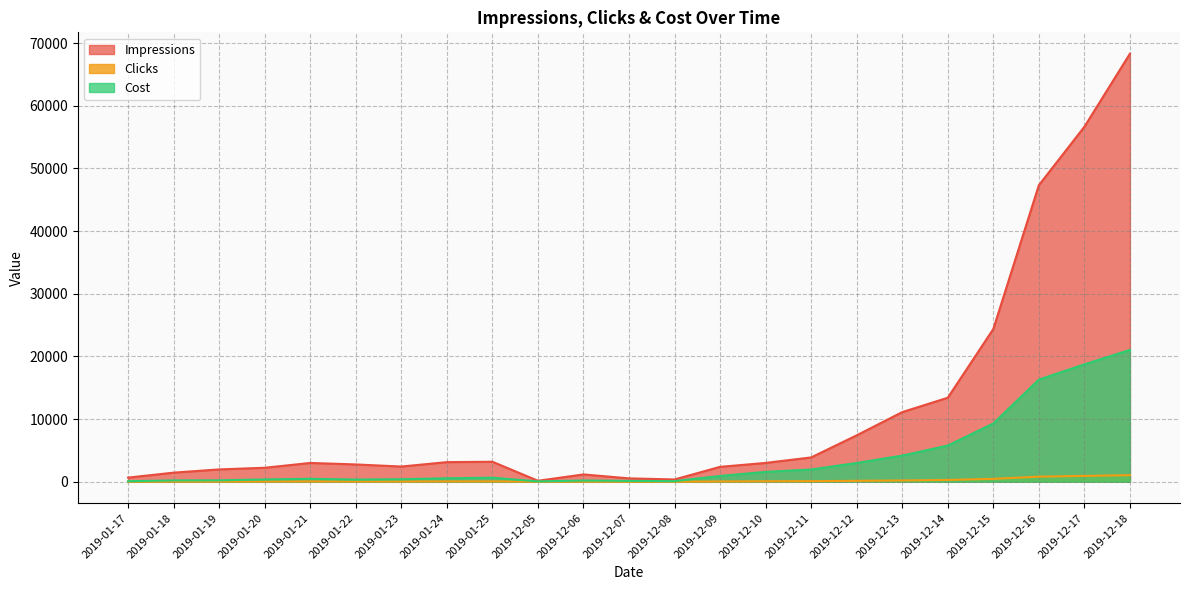

Reading left to right, list all the values displayed in this chart.

Impressions: 2019-01-17=663	2019-01-18=1458	2019-01-19=1972	2019-01-20=2234	2019-01-21=3003	2019-01-22=2764	2019-01-23=2431	2019-01-24=3133	2019-01-25=3194	2019-12-05=159	2019-12-06=1172	2019-12-07=542	2019-12-08=369	2019-12-09=2382	2019-12-10=3007	2019-12-11=3885	2019-12-12=7411	2019-12-13=11116	2019-12-14=13411	2019-12-15=24379	2019-12-16=47322	2019-12-17=56654	2019-12-18=68307
Clicks: 2019-01-17=9	2019-01-18=22	2019-01-19=23	2019-01-20=37	2019-01-21=47	2019-01-22=35	2019-01-23=40	2019-01-24=56	2019-01-25=65	2019-12-05=6	2019-12-06=20	2019-12-07=14	2019-12-08=10	2019-12-09=49	2019-12-10=79	2019-12-11=98	2019-12-12=150	2019-12-13=209	2019-12-14=289	2019-12-15=465	2019-12-16=815	2019-12-17=937	2019-12-18=1052
Cost: 2019-01-17=90	2019-01-18=220	2019-01-19=230	2019-01-20=370	2019-01-21=470	2019-01-22=350	2019-01-23=400	2019-01-24=560	2019-01-25=650	2019-12-05=60	2019-12-06=200	2019-12-07=140	2019-12-08=100	2019-12-09=930	2019-12-10=1580	2019-12-11=1960	2019-12-12=3000	2019-12-13=4180	2019-12-14=5780	2019-12-15=9300	2019-12-16=16300	2019-12-17=18740	2019-12-18=21040